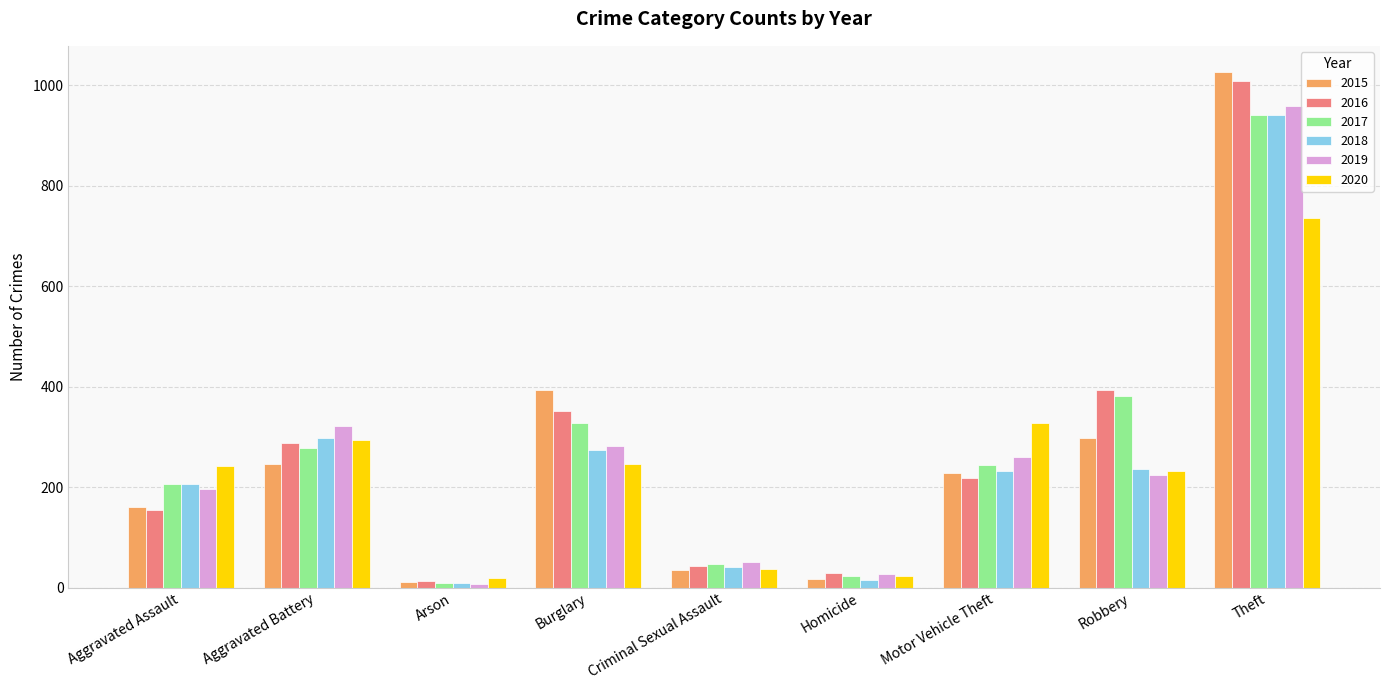

What is the difference between the maximum and minimum values in the 2016 series?

996